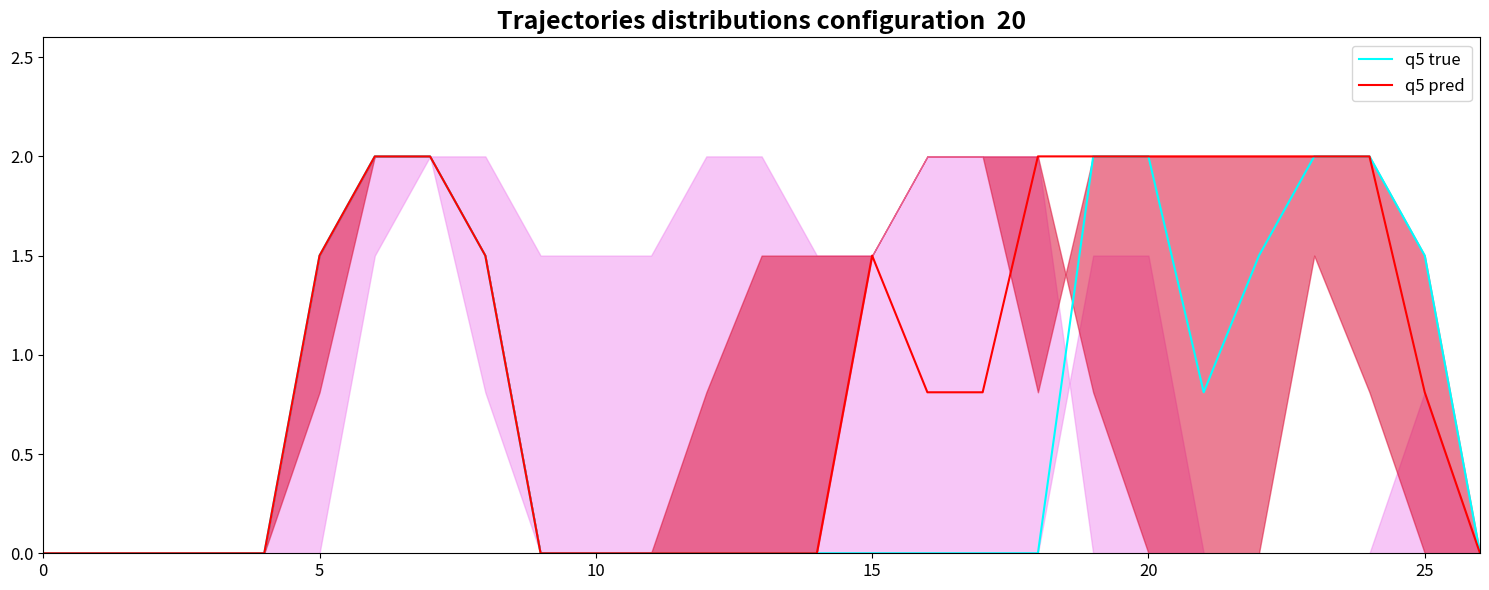

Is it true that q5 pred equals 1.2 at 25?

False